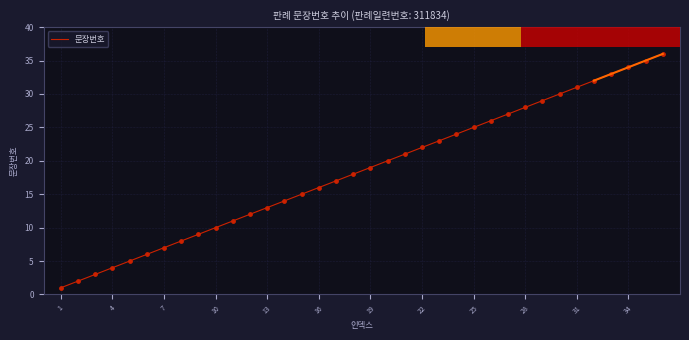

What is the highest value of the 문장번호 series?

36